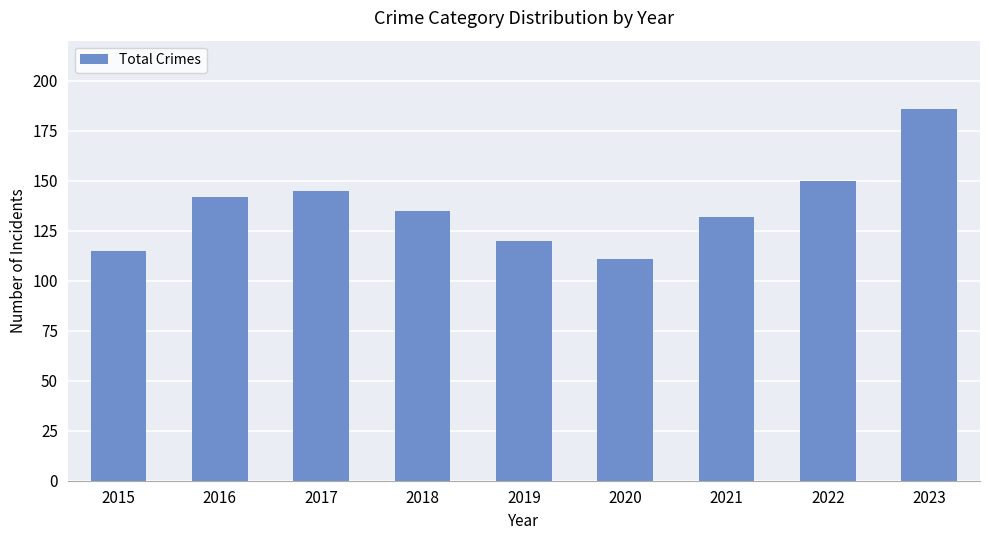

Between 2017 and 2018, which is larger?

2017